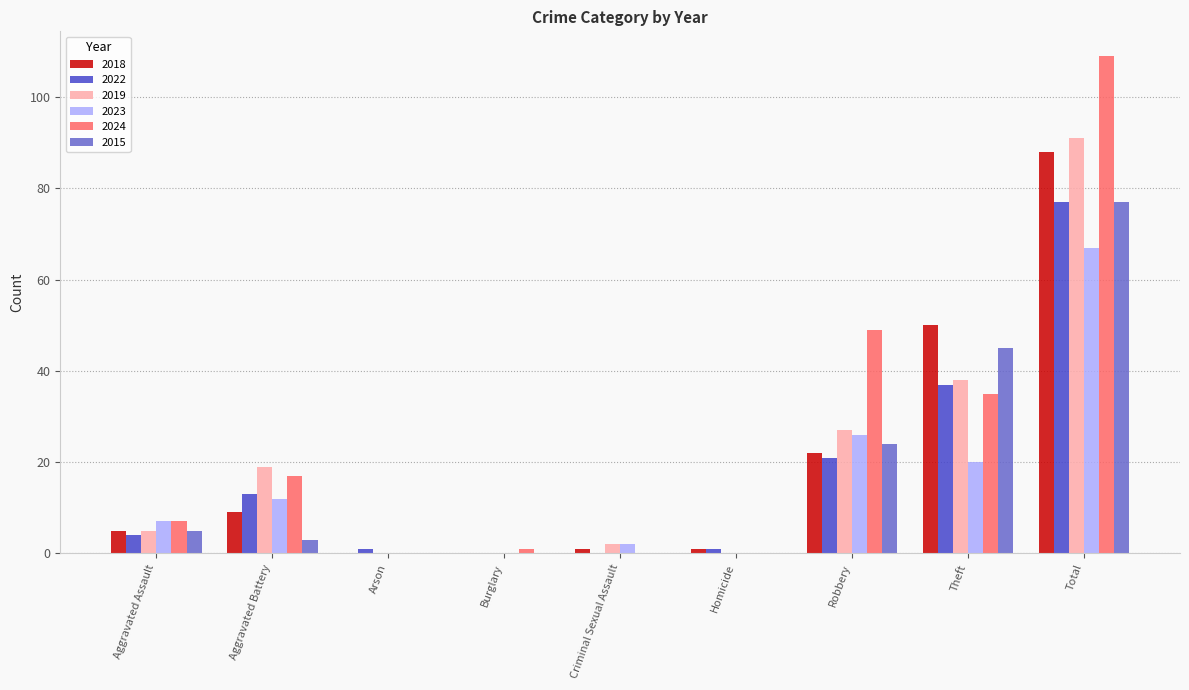

The value of 2015 at Theft is 45. True or false?

True